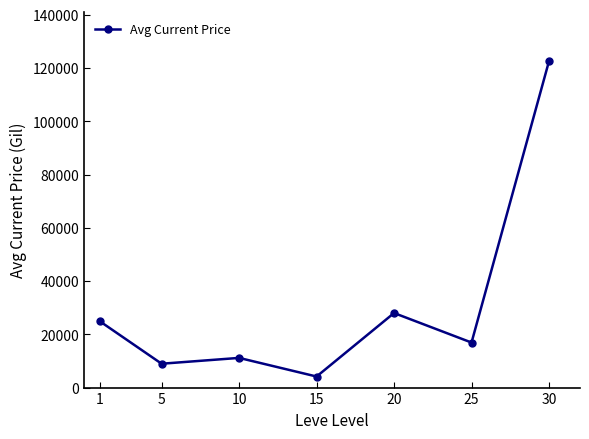

What is the maximum value shown in the chart?

122560.0